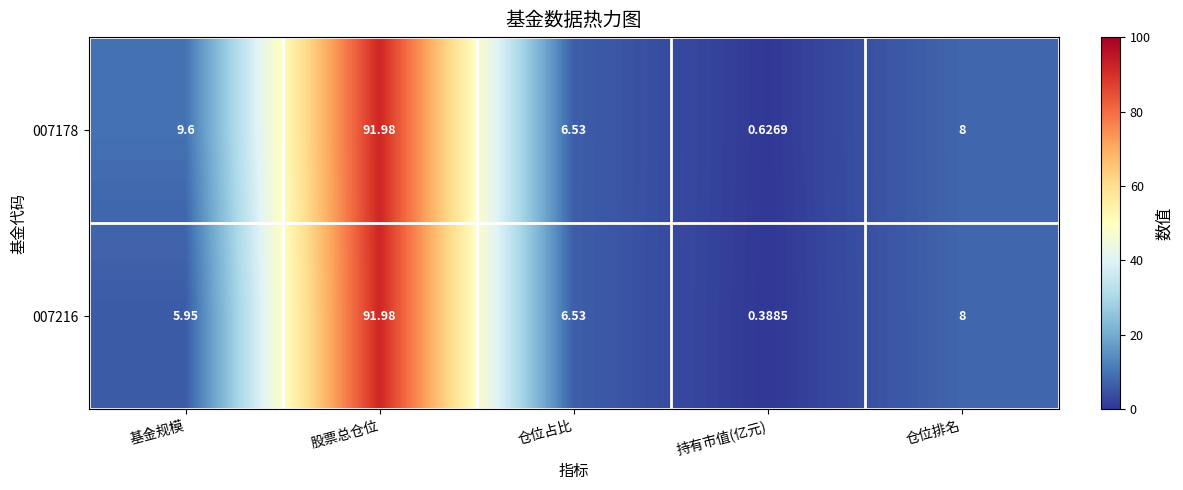

At which category does the chart reach its minimum across all series?

持有市值(亿元)